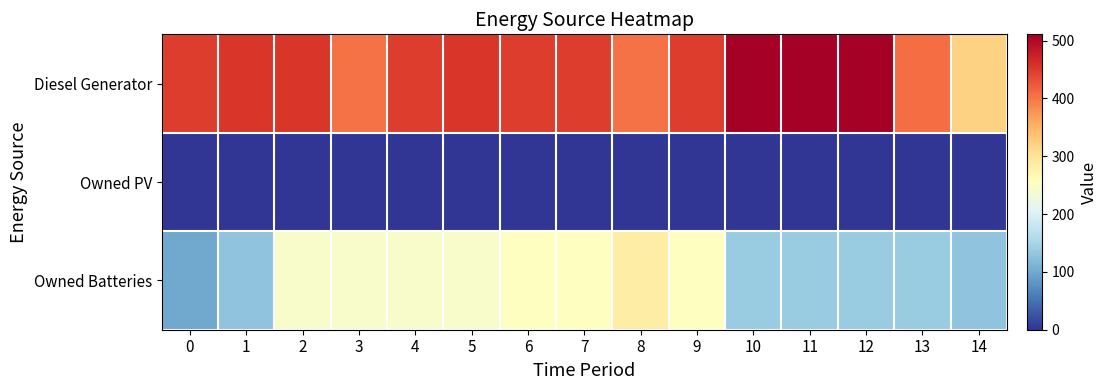

Which series changed the most between 0 and 5?

Owned Batteries